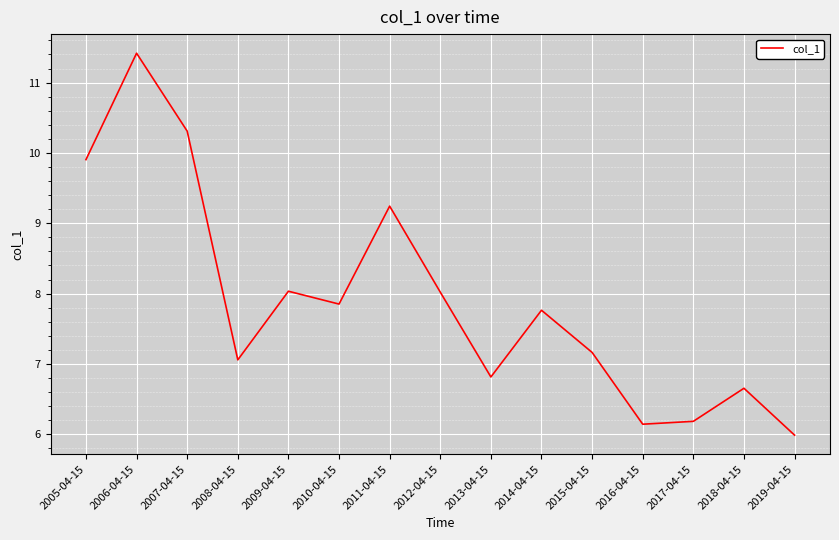

Is it true that the value at 2008-04-15 is 12.3?

False